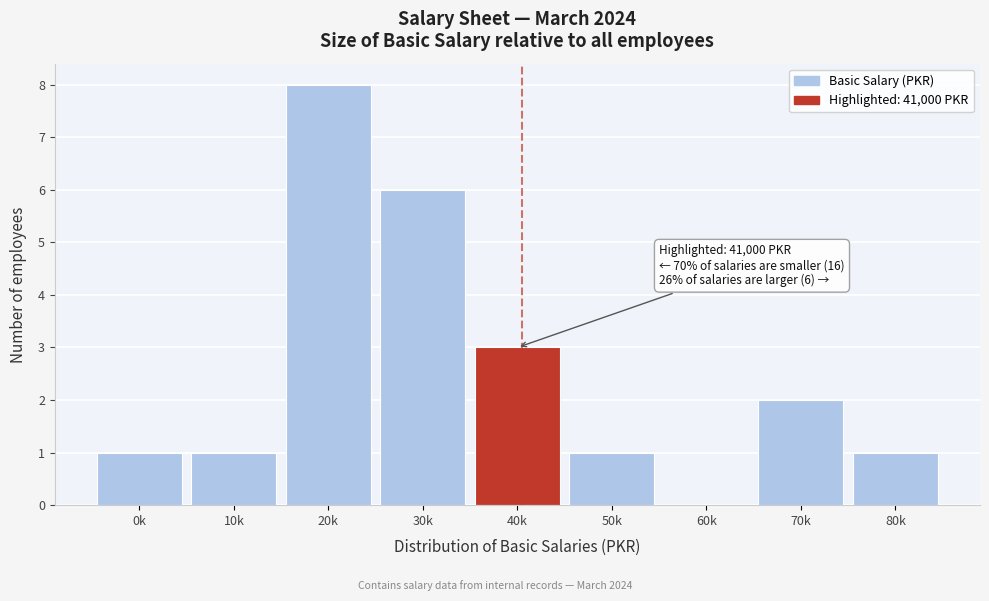

Reading right to left, list all the values displayed in this chart.

80k=1	70k=2	60k=0	50k=1	40k=3	30k=6	20k=8	10k=1	0k=1